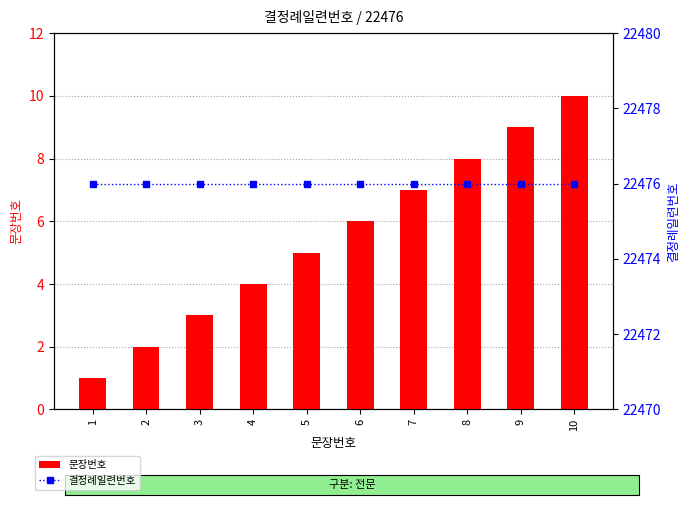

How many values in the 문장번호 series are below 6?

5